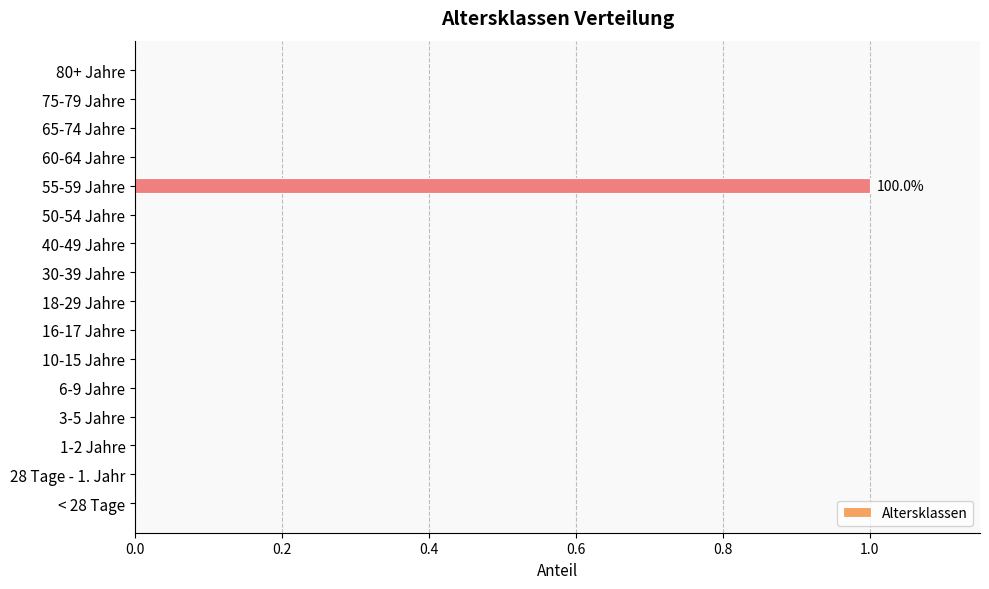

Are the bars horizontal?

Yes